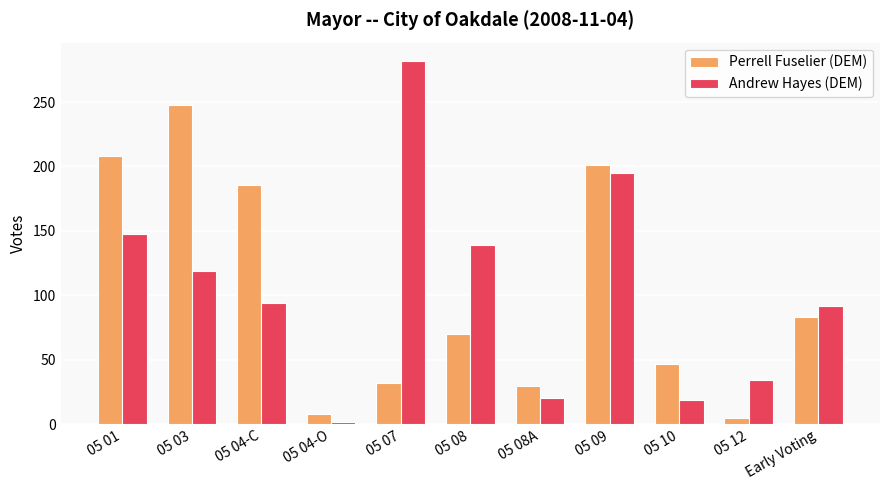

What is the difference between the maximum and minimum values in the Andrew Hayes (DEM) series?

280